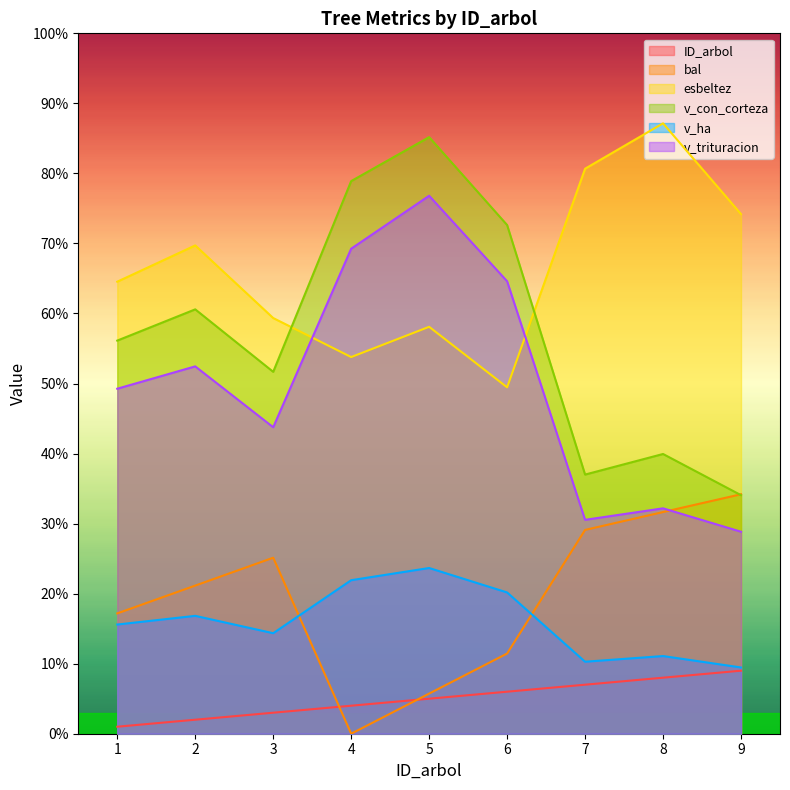

The bal series shows 9.8 at 9. True or false?

False